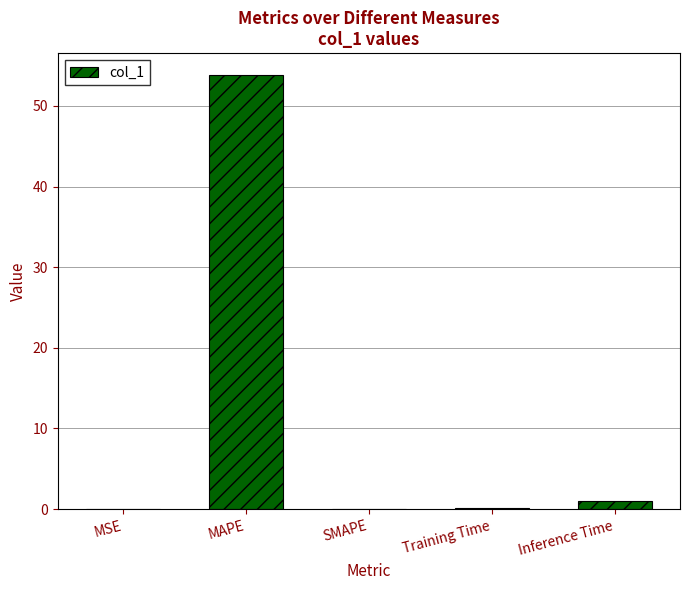

Which has a higher value, MSE or Inference Time?

Inference Time